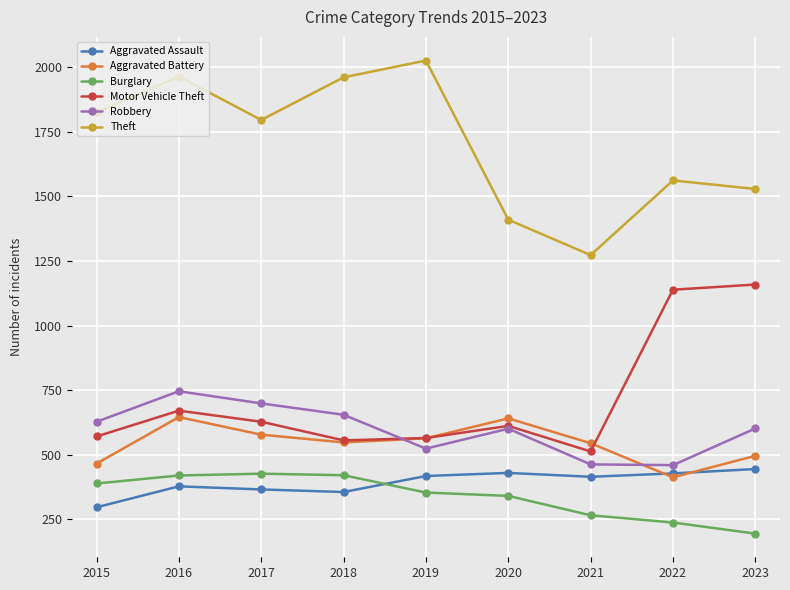

In Theft, how many points are higher than both neighbors (excluding endpoints)?

3